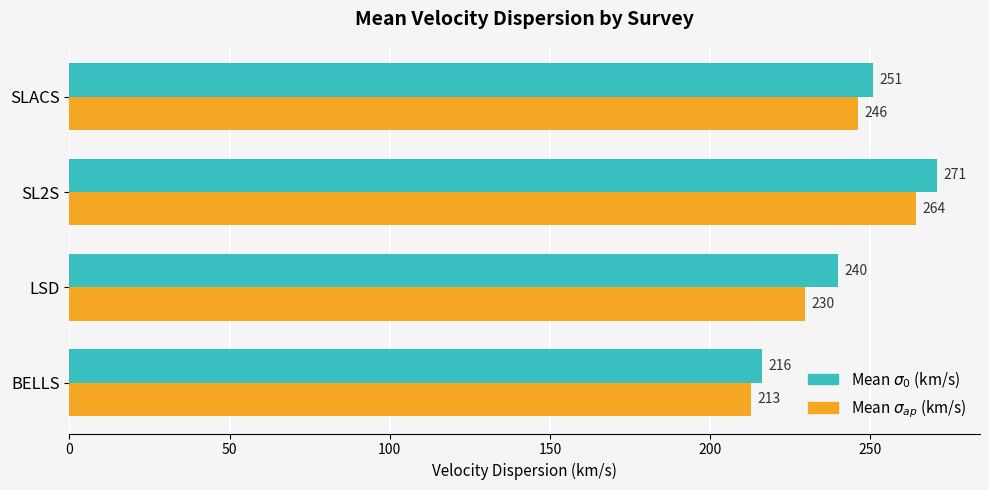

At how many categories does at least one series exceed 230?

3